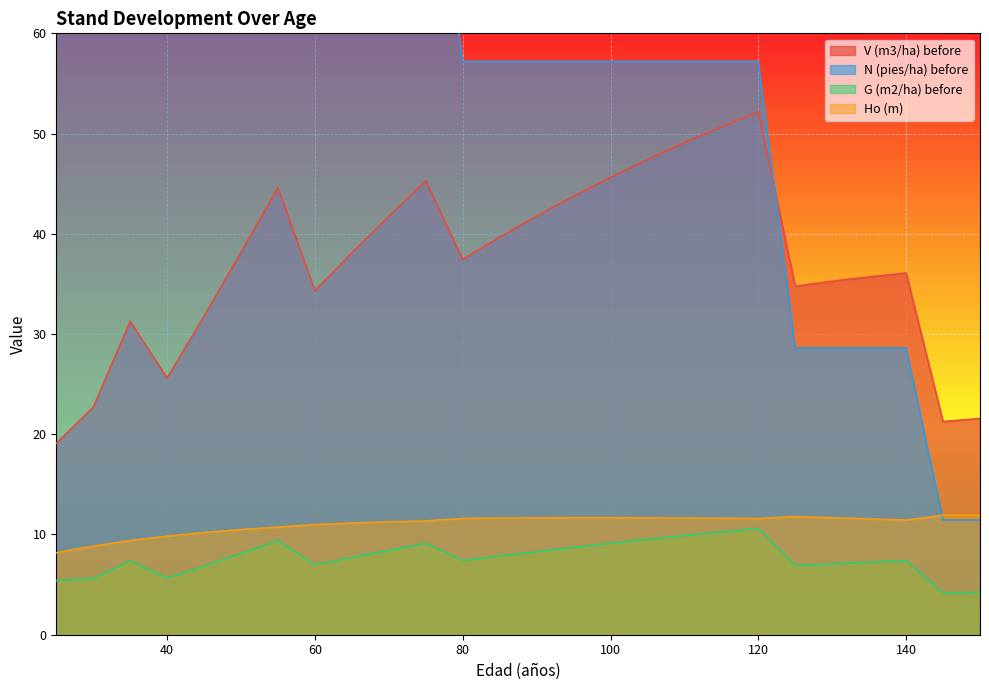

What is the greatest value displayed?

427.9